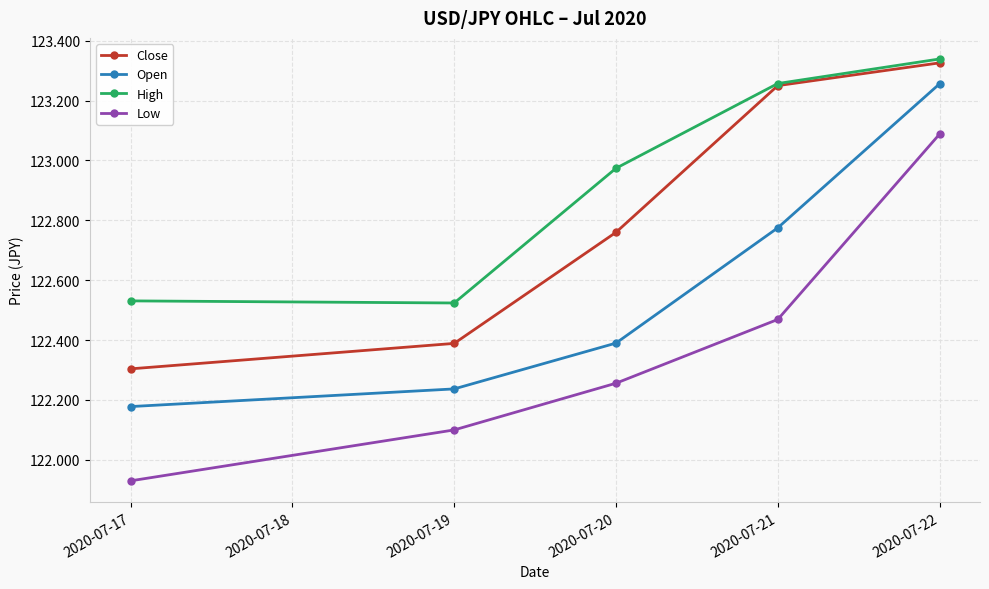

At which category does the chart reach its peak across all series?

2020-07-22